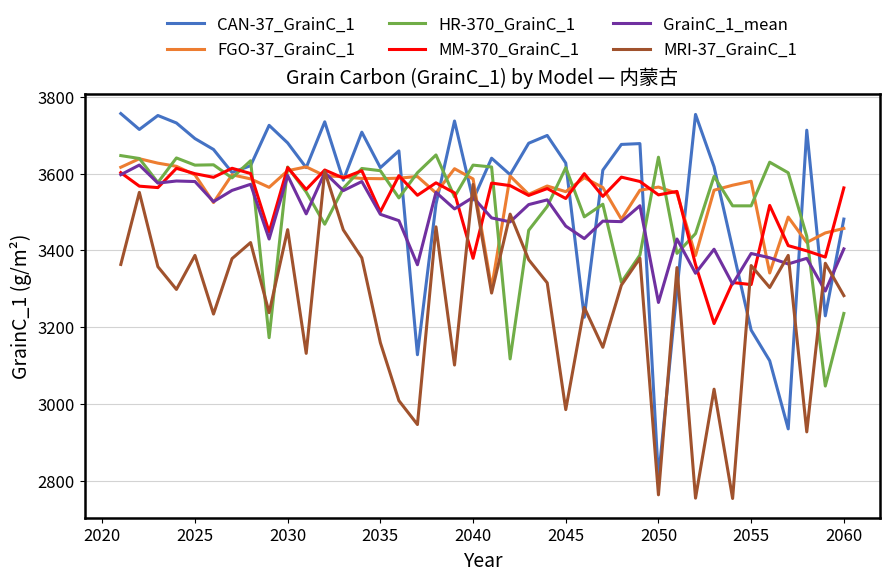

What is the greatest value displayed?

3756.3